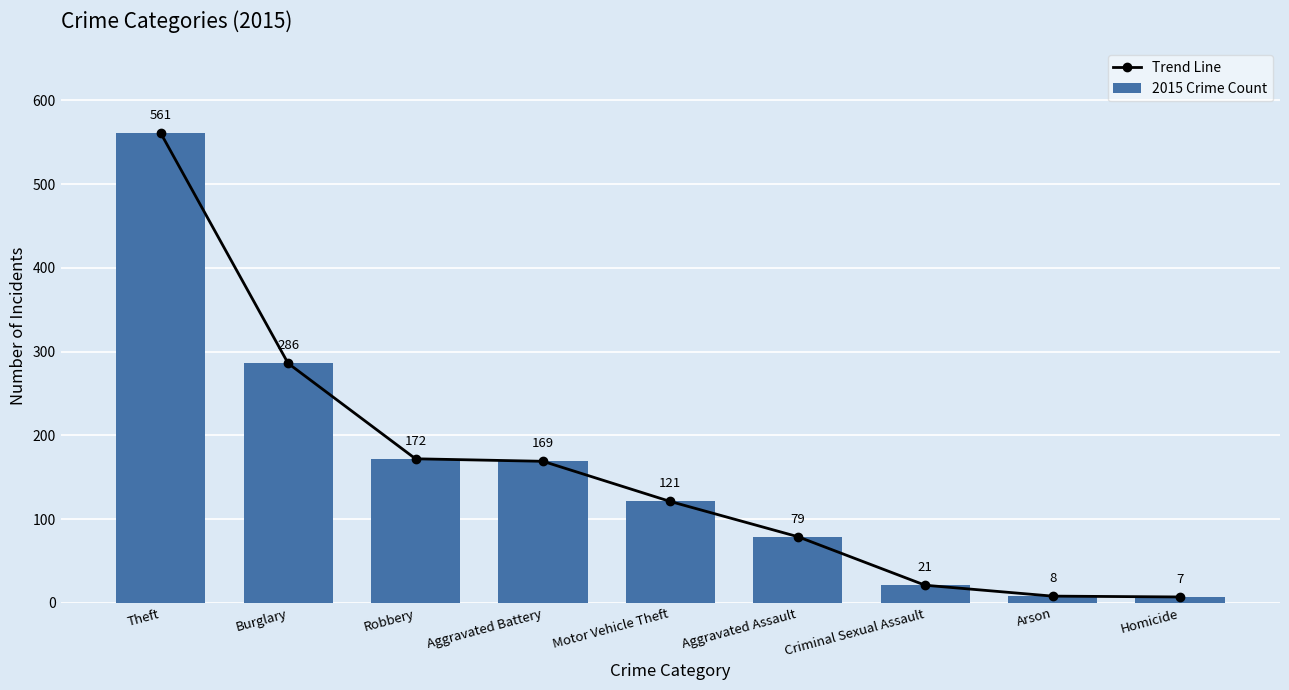

Which series has the largest total across all categories?

Trend Line